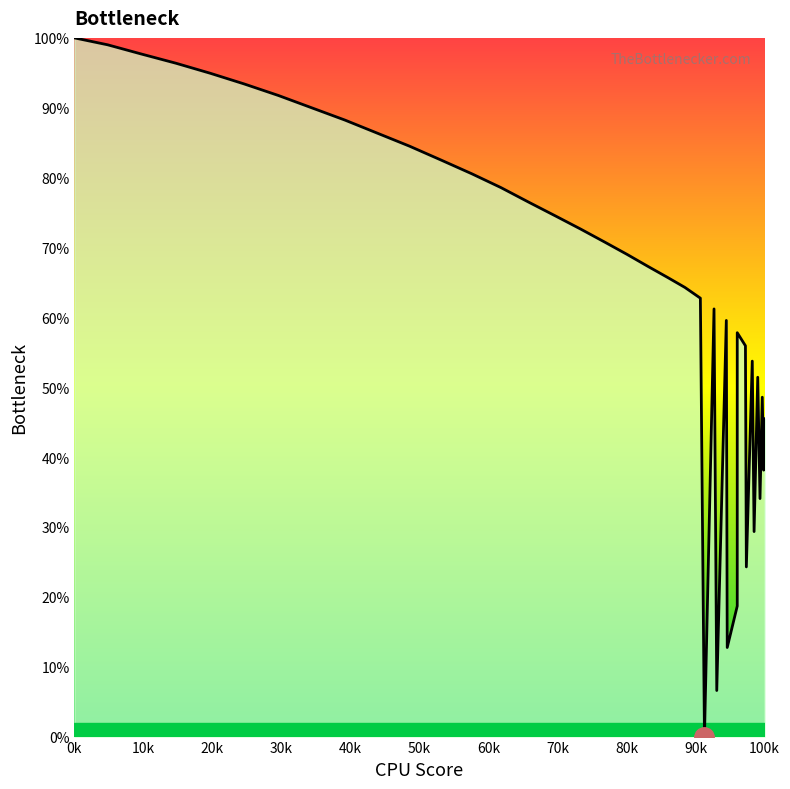

How many lines are shown in the chart?

1